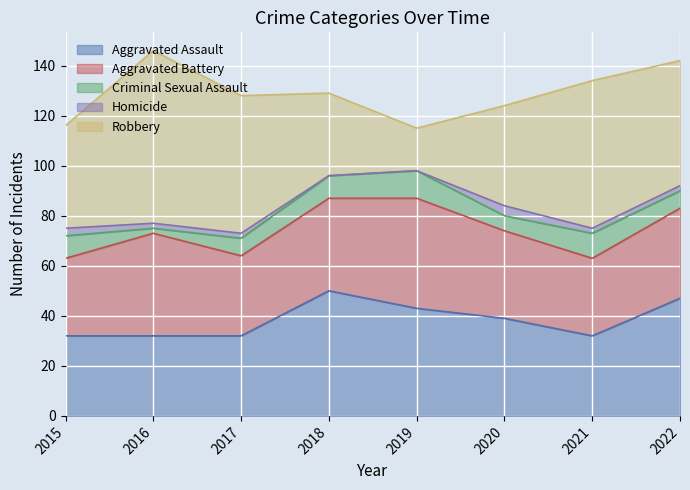

The value of Criminal Sexual Assault at 2020 is 6. True or false?

True